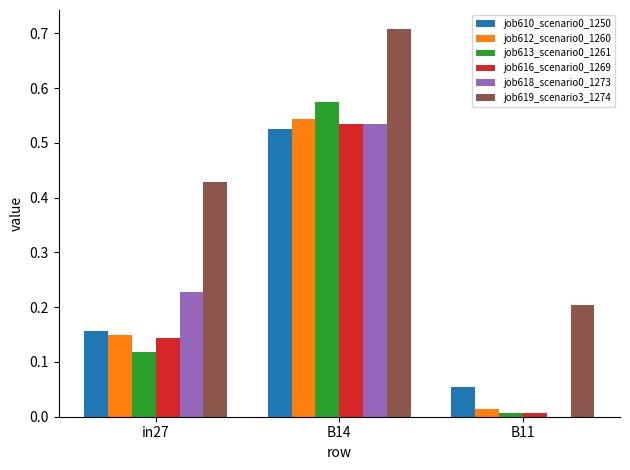

What is the sum of the job619_scenario3_1274 values at in27 and B14?

1.1